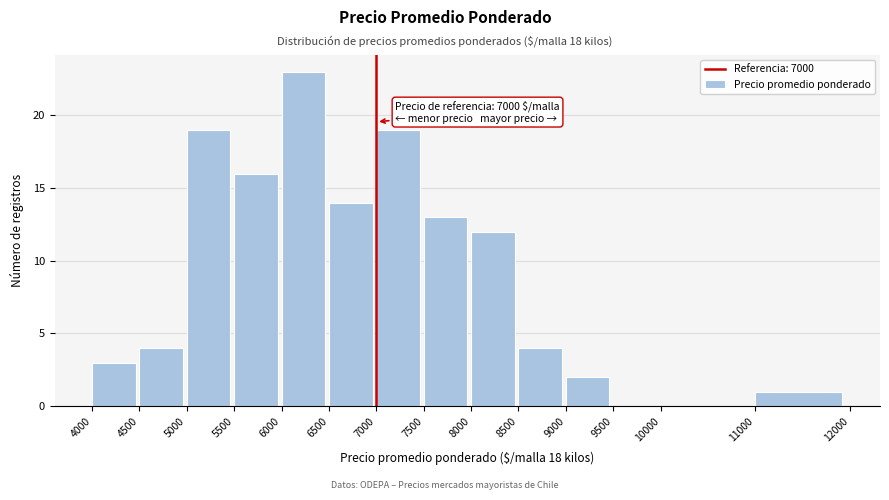

Which range on the x-axis has the tallest bar?

6000 to 6500